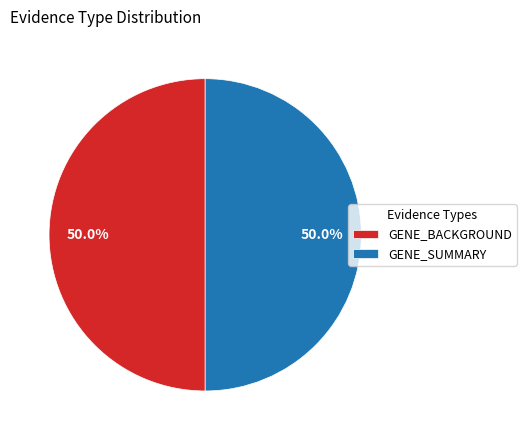

True or false: GENE_SUMMARY accounts for 50% of the total.

True